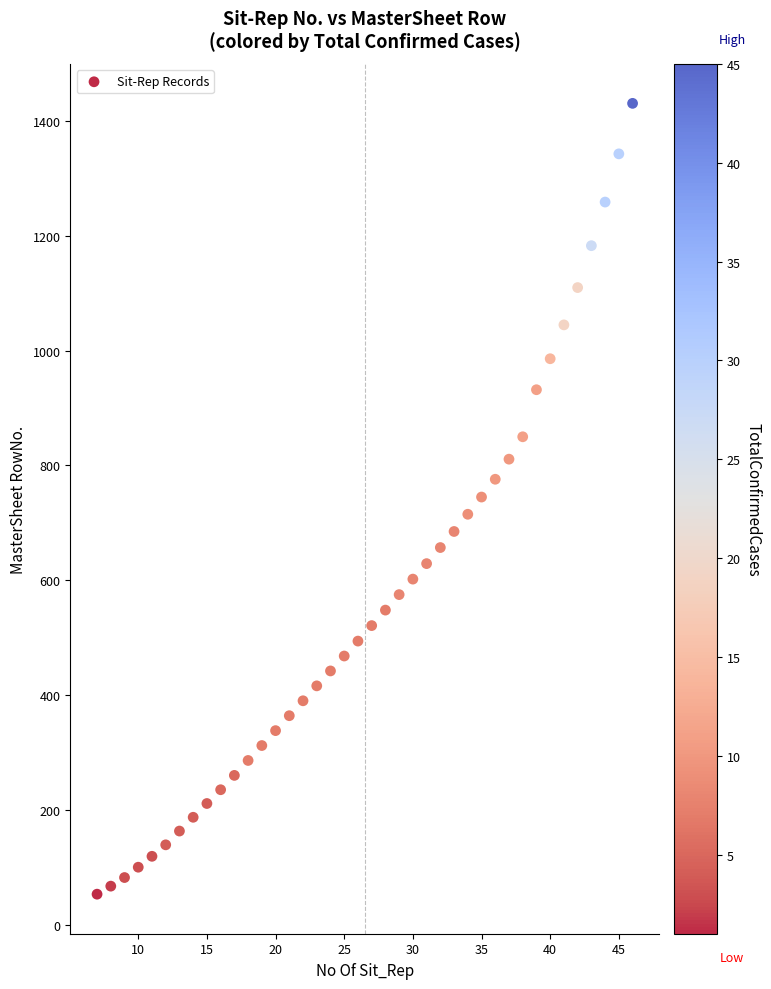

What is the range of Y values (max minus min)?

1378